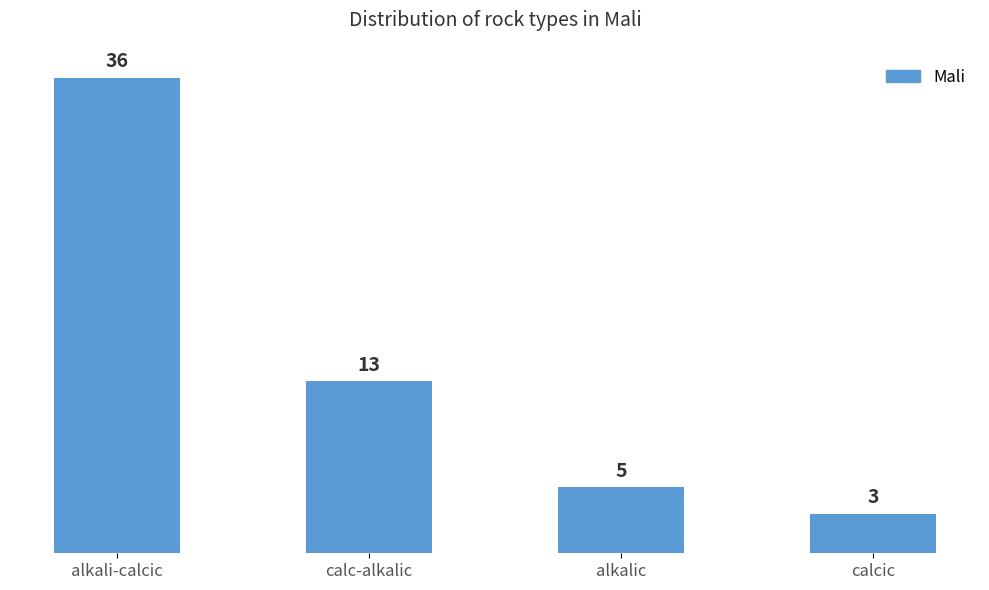

What is the difference between the maximum and minimum values?

33